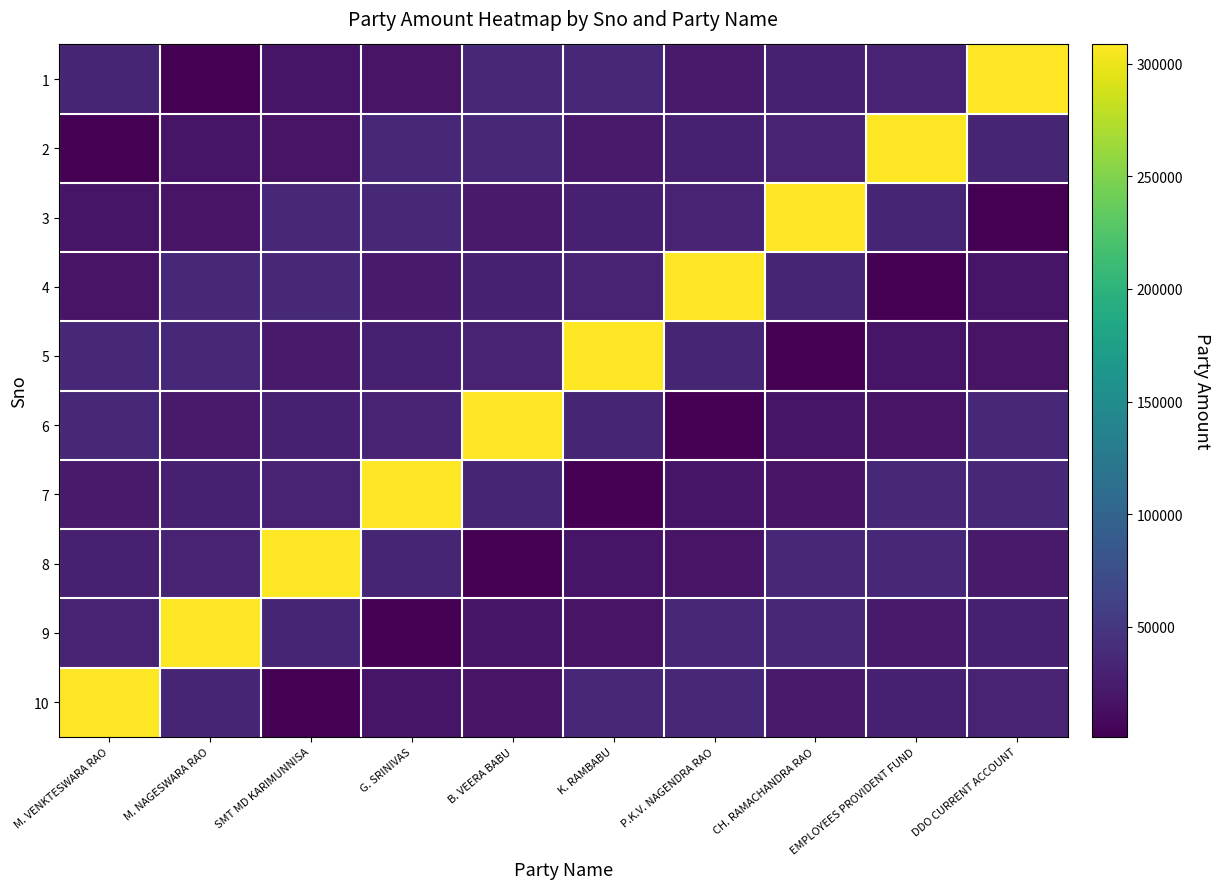

What is the total value across all series at P.K.V. NAGENDRA RAO?

533992